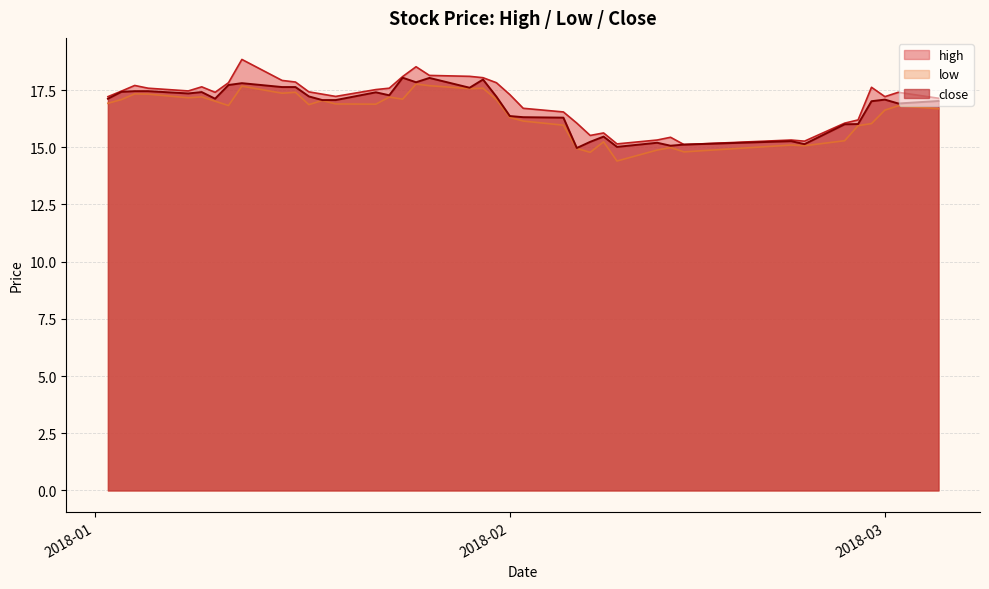

Rank the series by their maximum value, from lowest to highest.

low, close, high